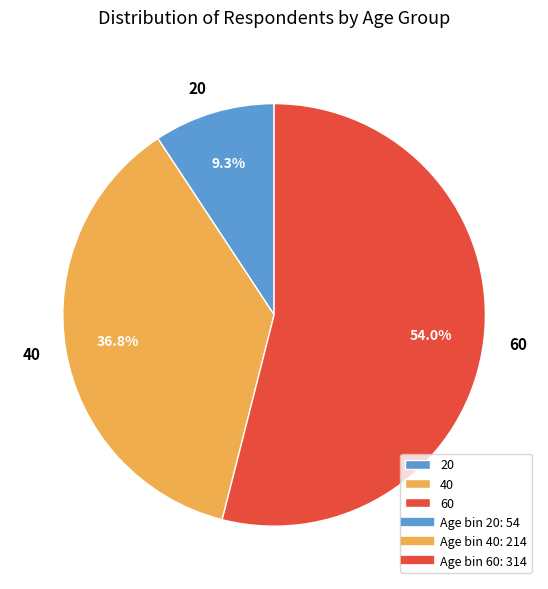

To the nearest percent, what is the difference between the largest and smallest slice percentages?

45%